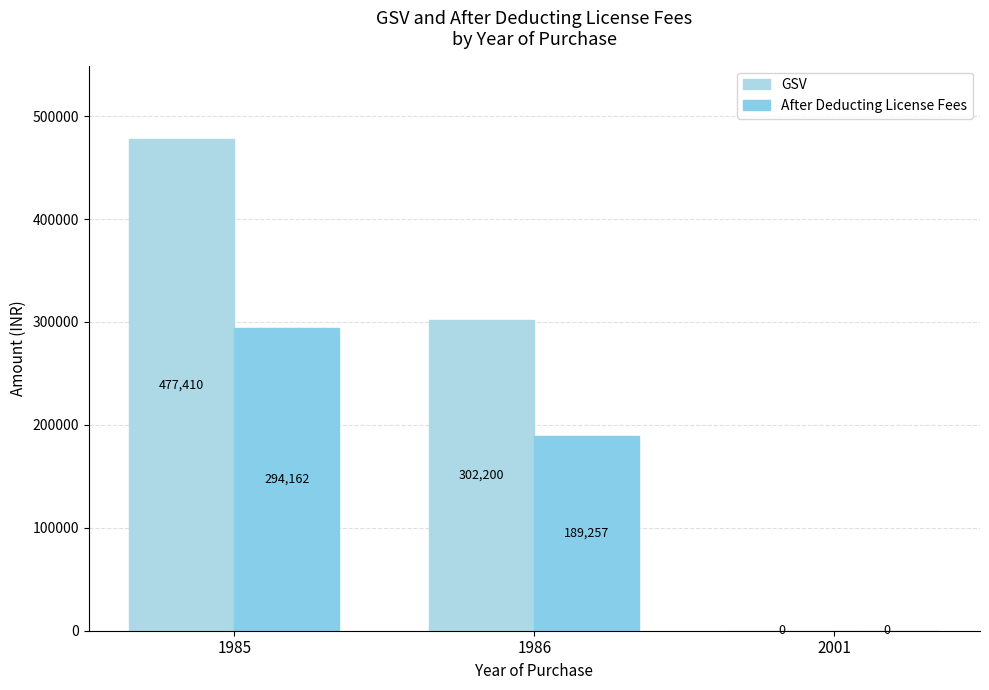

What value does the After Deducting License Fees series have at 1986?

189256.5